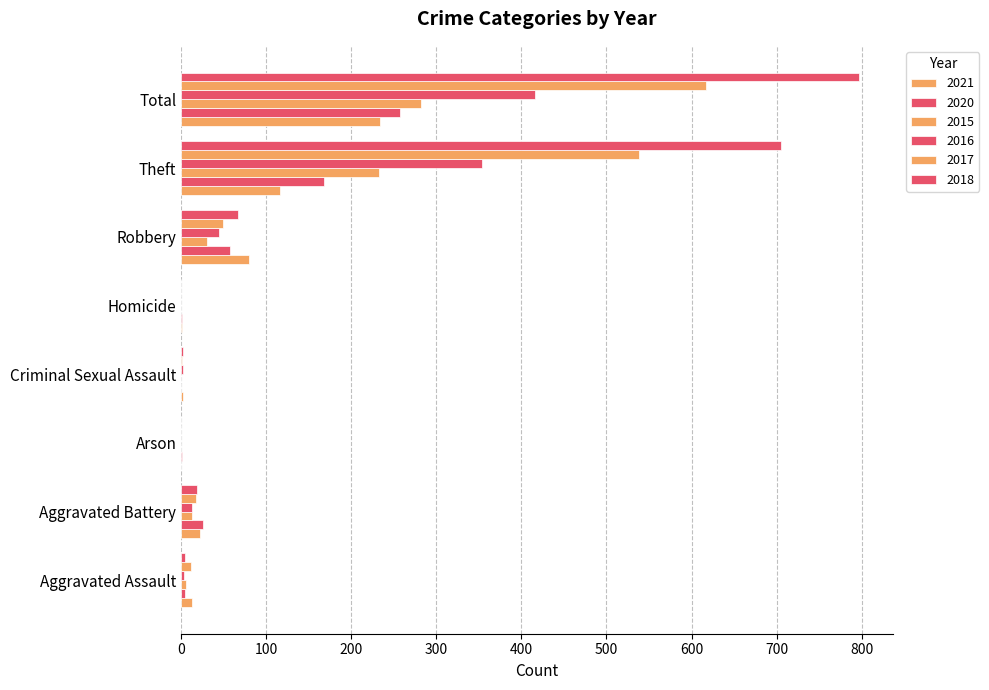

How many categories are shown in the chart?

8